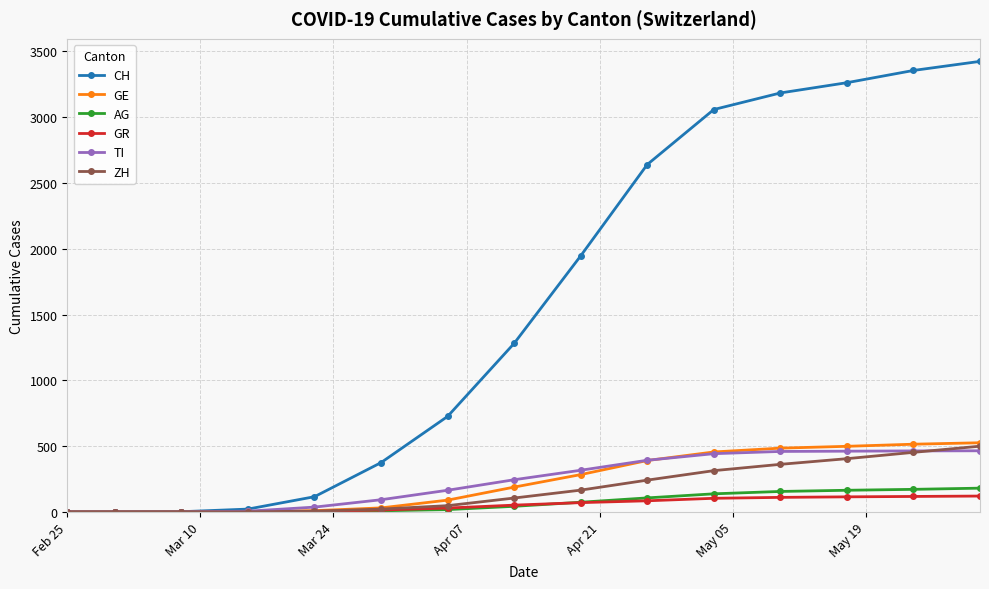

What is the value of the AG point at the 12th from the left?

156